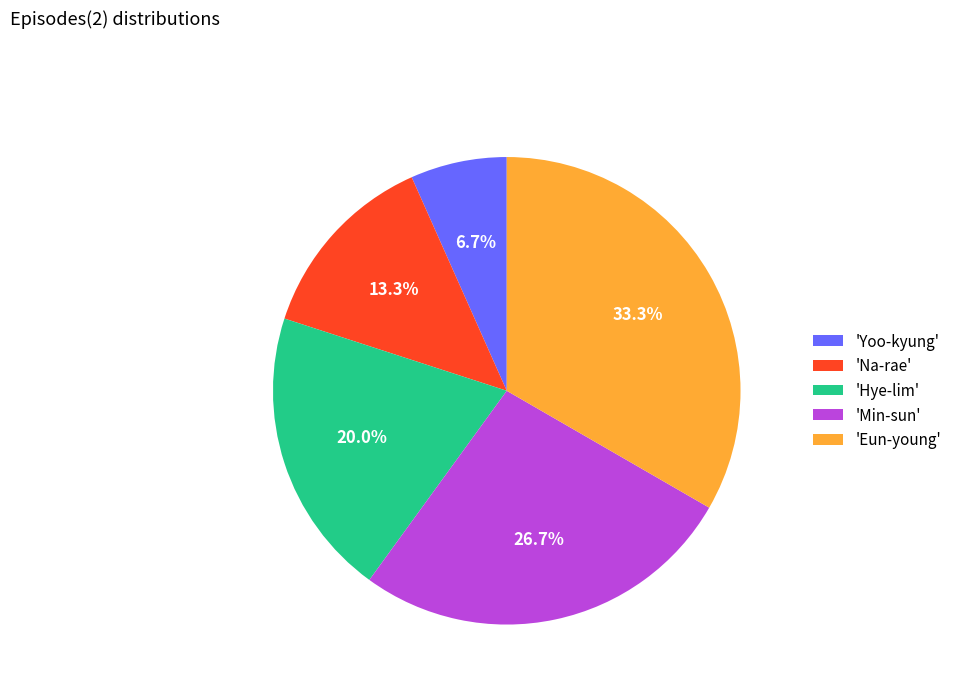

Rank the categories by value from highest to lowest.

'Eun-young', 'Min-sun', 'Hye-lim', 'Na-rae', 'Yoo-kyung'